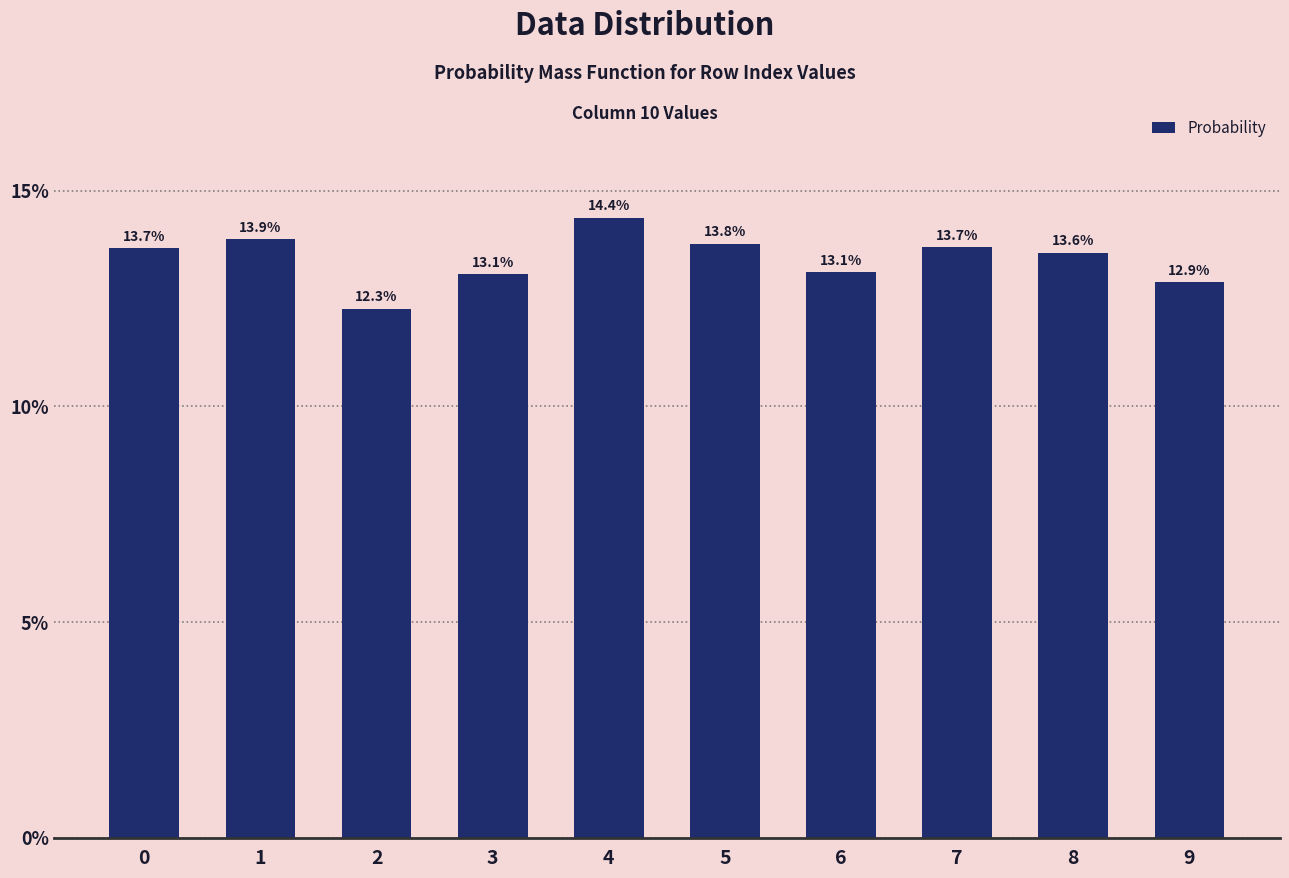

What is the value of the 3rd bar from the left?

0.1